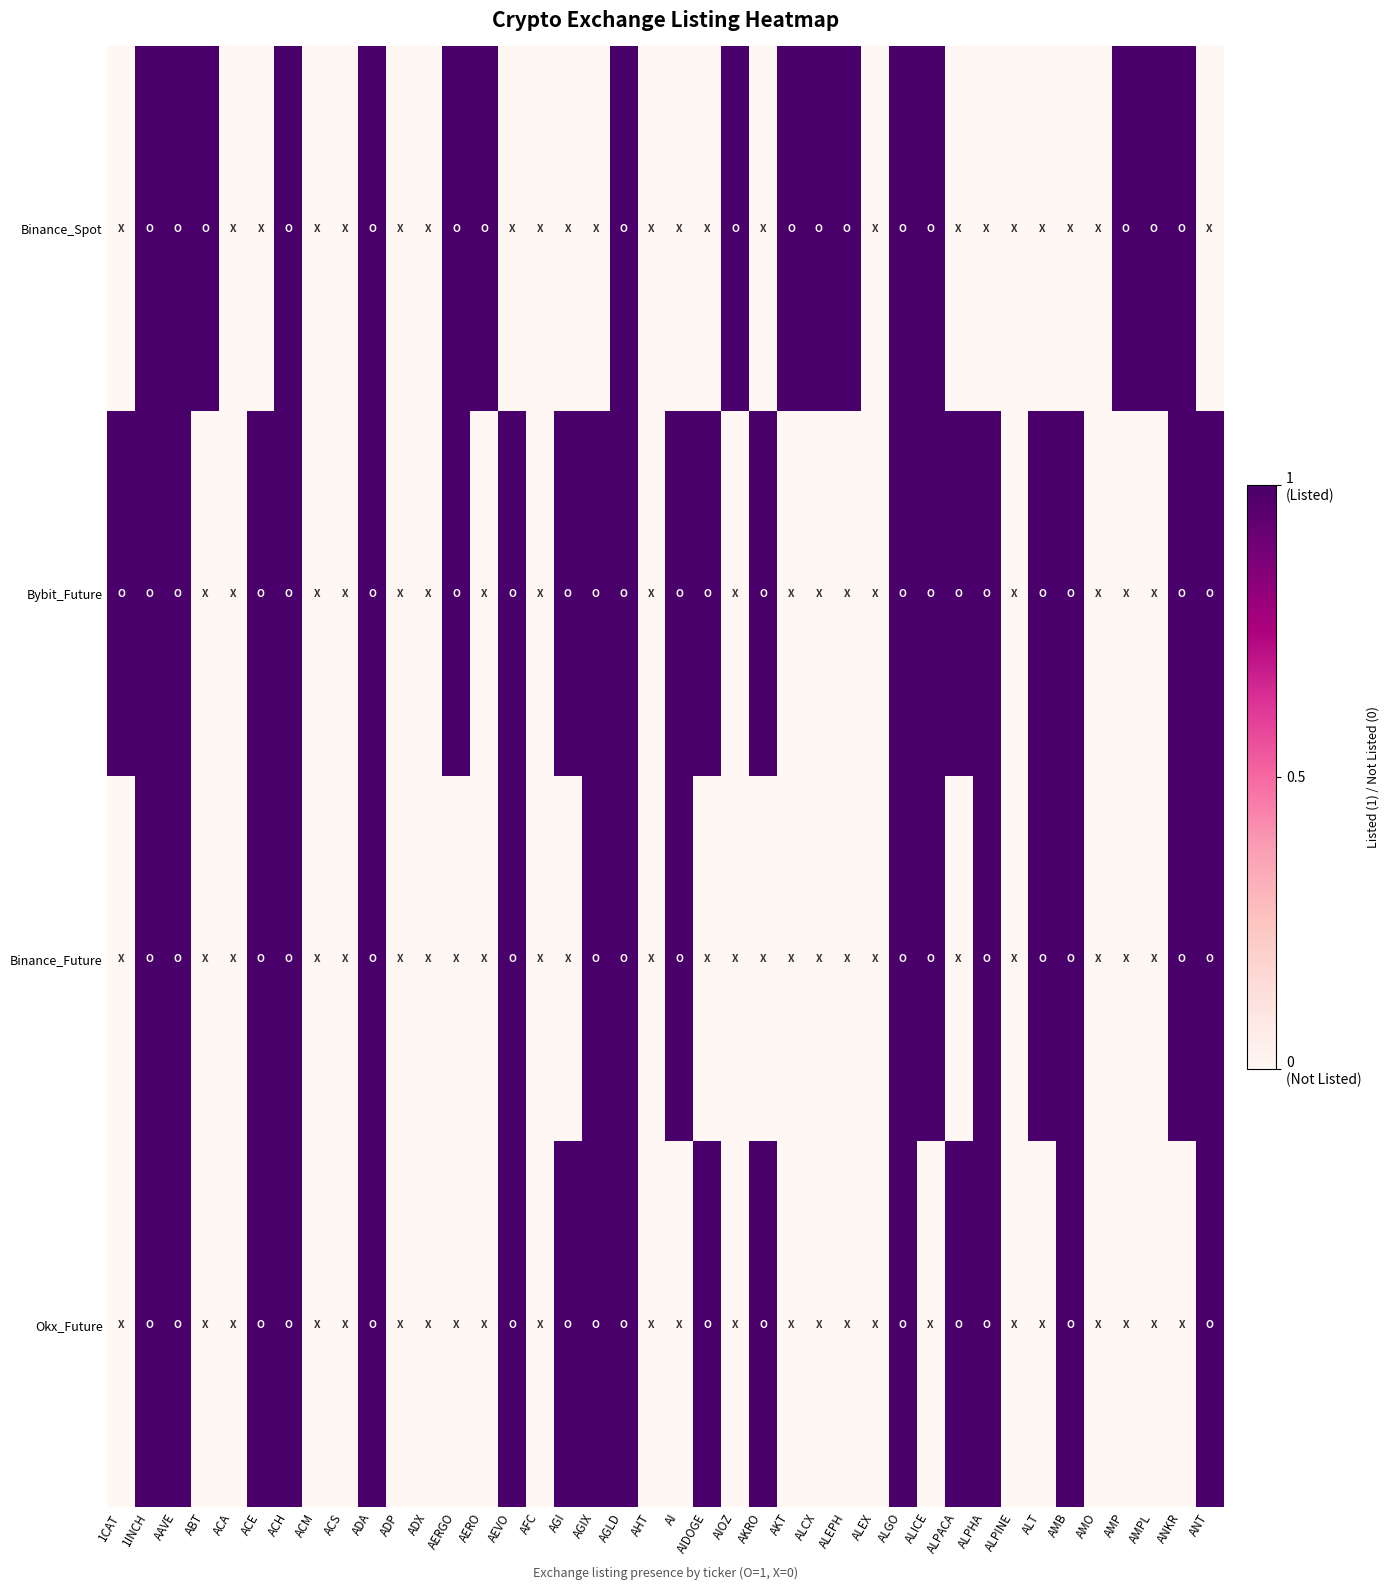

Count the number of data series in this chart.

4